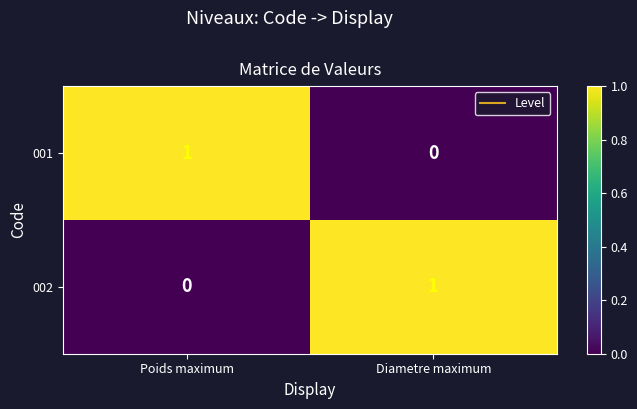

True or false: 002 has a value of 0 at Poids maximum.

True